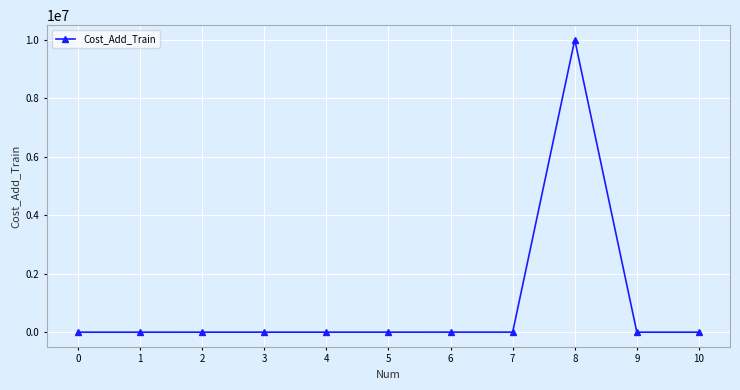

How many values are below 700?

5